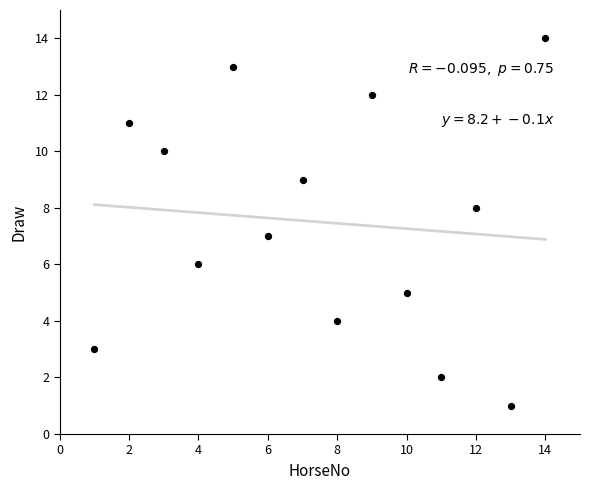

What is the range of Y values (max minus min)?

13